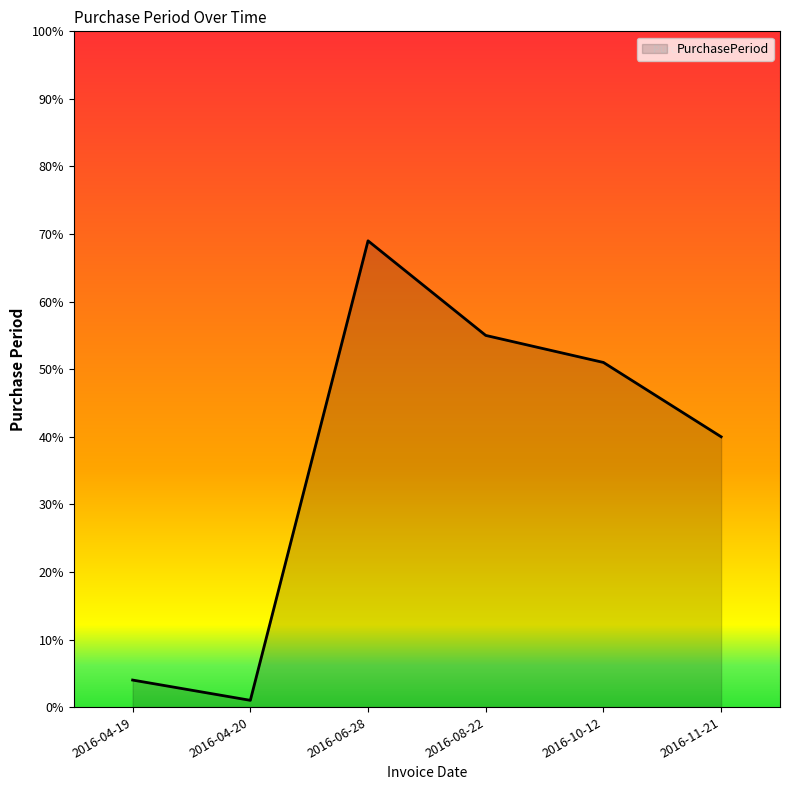

How many series are shown in this chart?

1